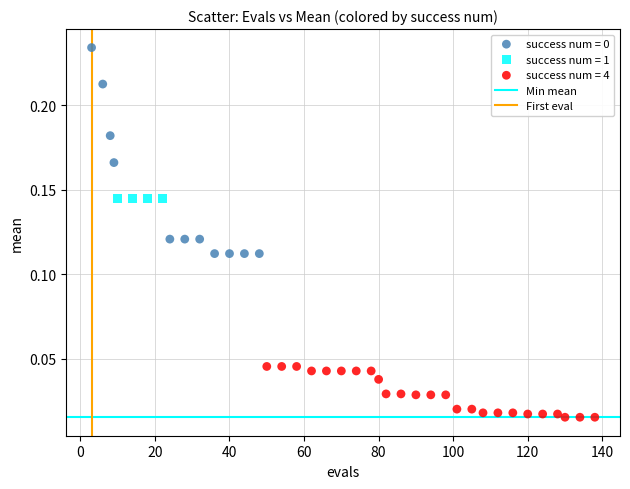

Which series contains the lowest Y value?

success num = 4